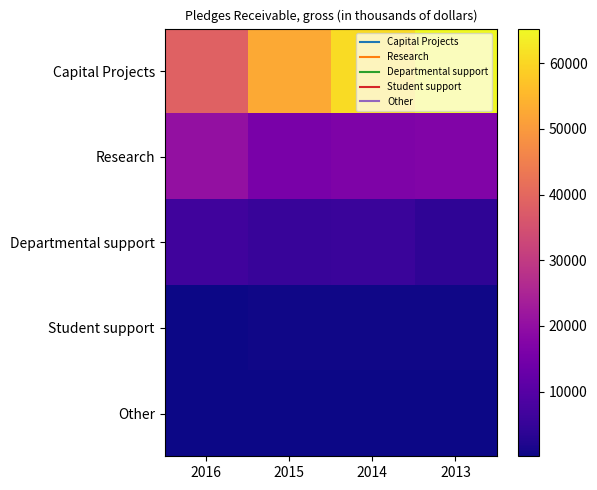

Reading right to left, what are all the values shown in this chart?

Capital Projects: 2013=65255	2014=60711	2015=52633	2016=38565
Research: 2013=16936	2014=16450	2015=15707	2016=20248
Departmental support: 2013=3999	2014=5515	2015=5299	2016=6518
Student support: 2013=480	2014=512	2015=481	2016=403
Other: 2013=230	2014=150	2015=202	2016=207